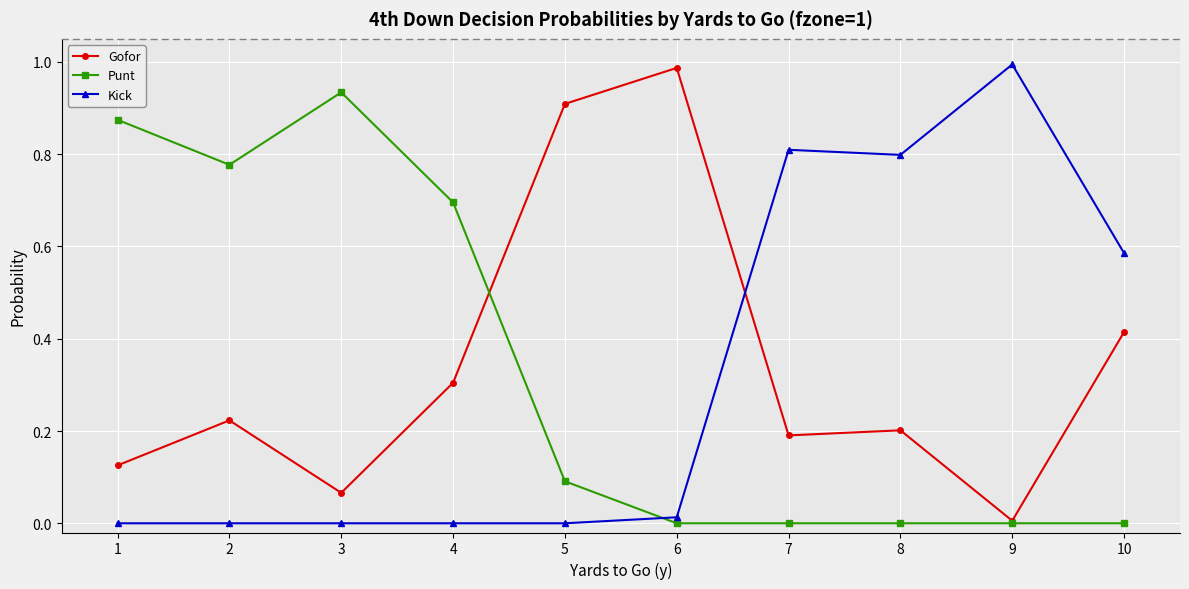

What is the difference between the Punt values at 4 and 9?

0.7